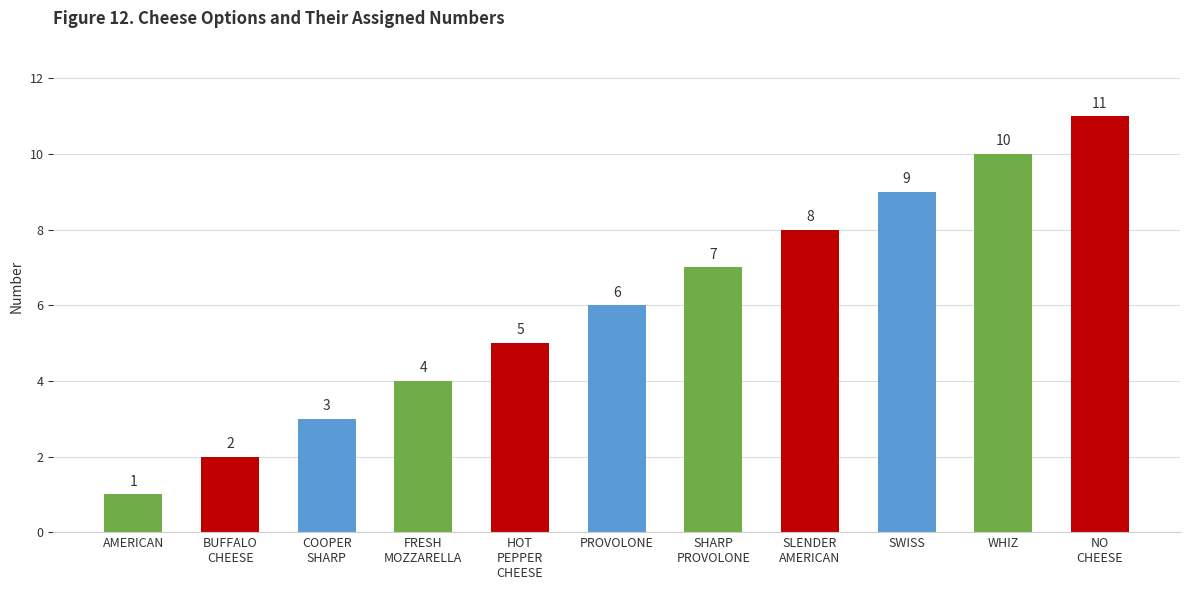

Approximately how many times larger is the value at FRESH
MOZZARELLA compared to BUFFALO
CHEESE?

2.0